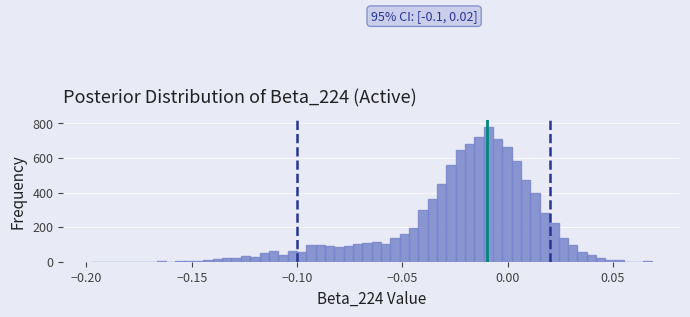

Around what value on the x-axis is the tallest bar? Give the approximate position of its centre, as read against the axis.

-0.010